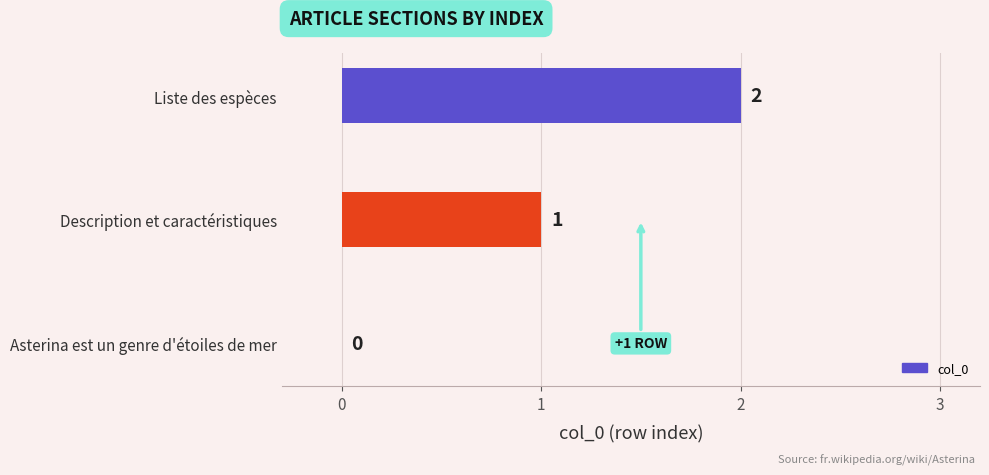

How many distinct data groups are displayed?

1